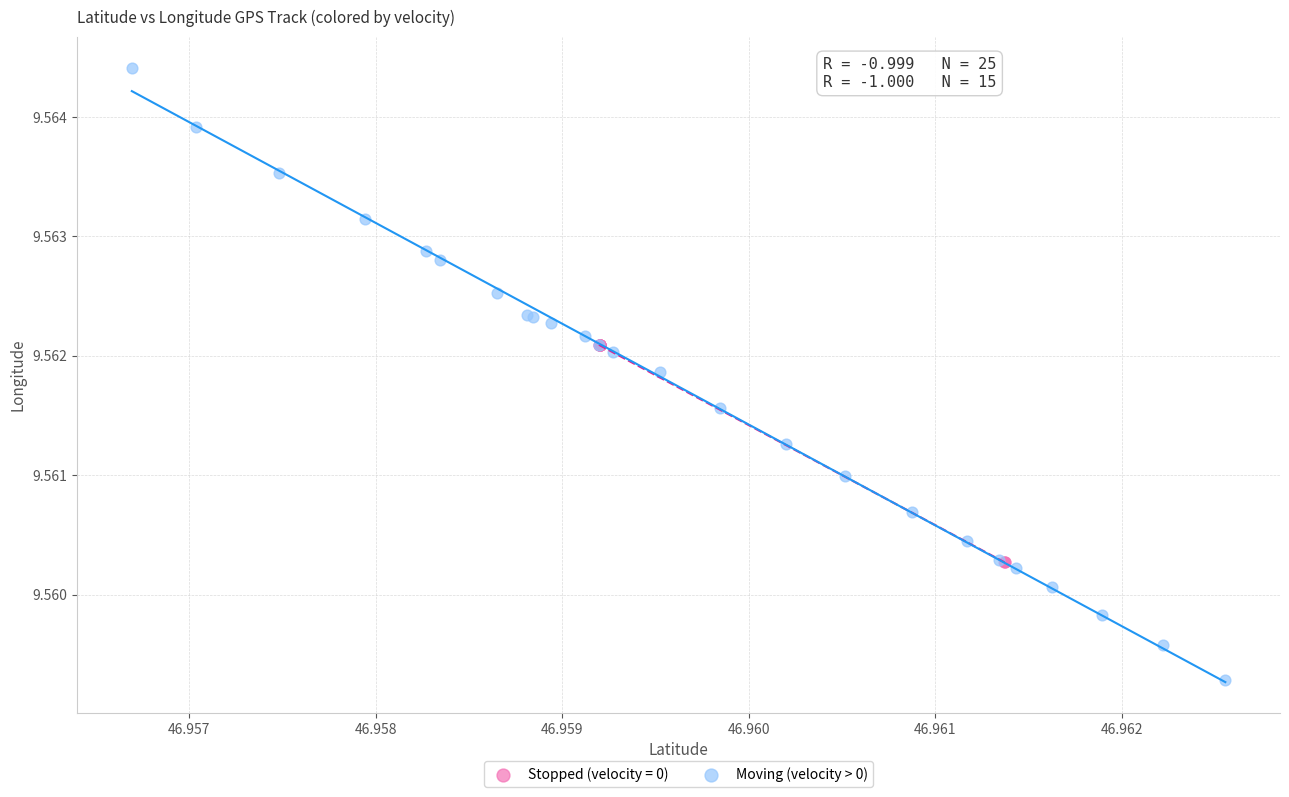

Which series has the largest Y range (max minus min)?

Moving (velocity > 0)